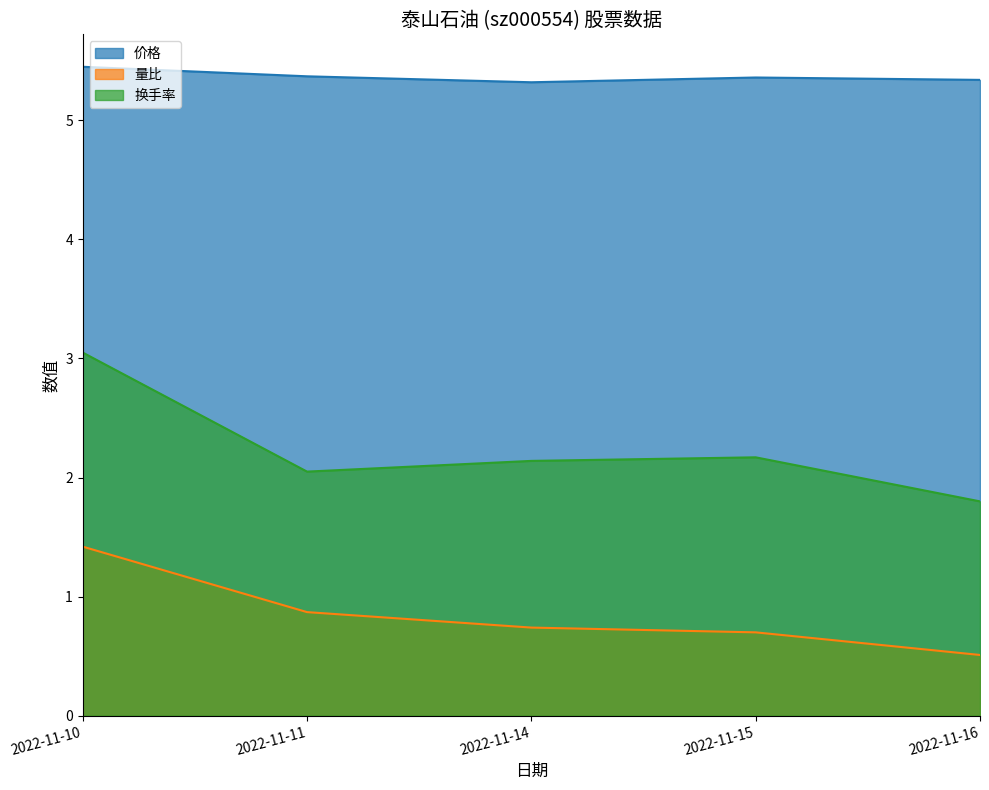

What is the sum of all 价格 values?

26.8